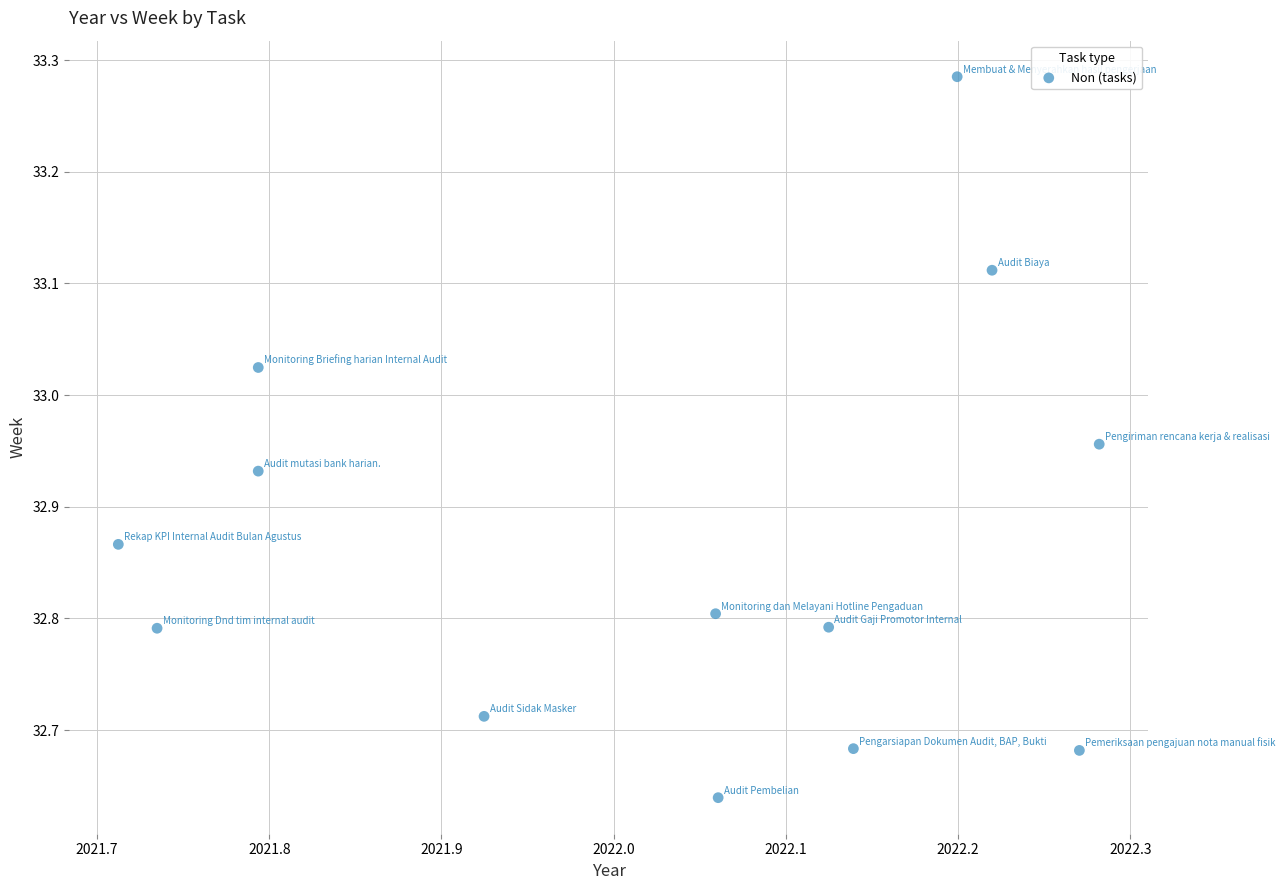

What is the range of X values (max minus min)?

0.6